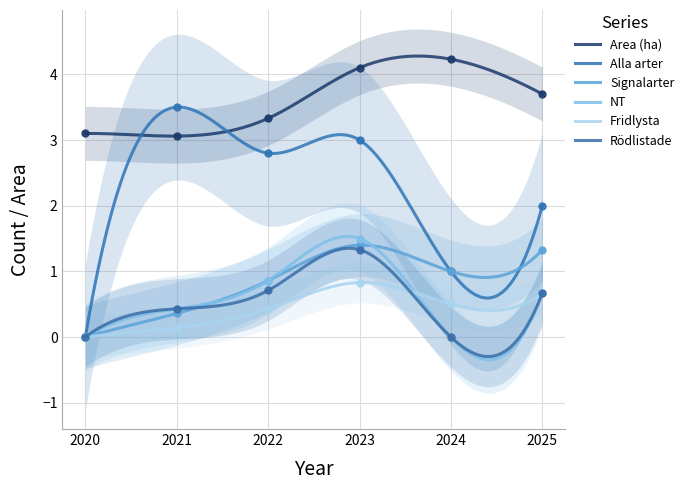

How many lines are shown in the chart?

6